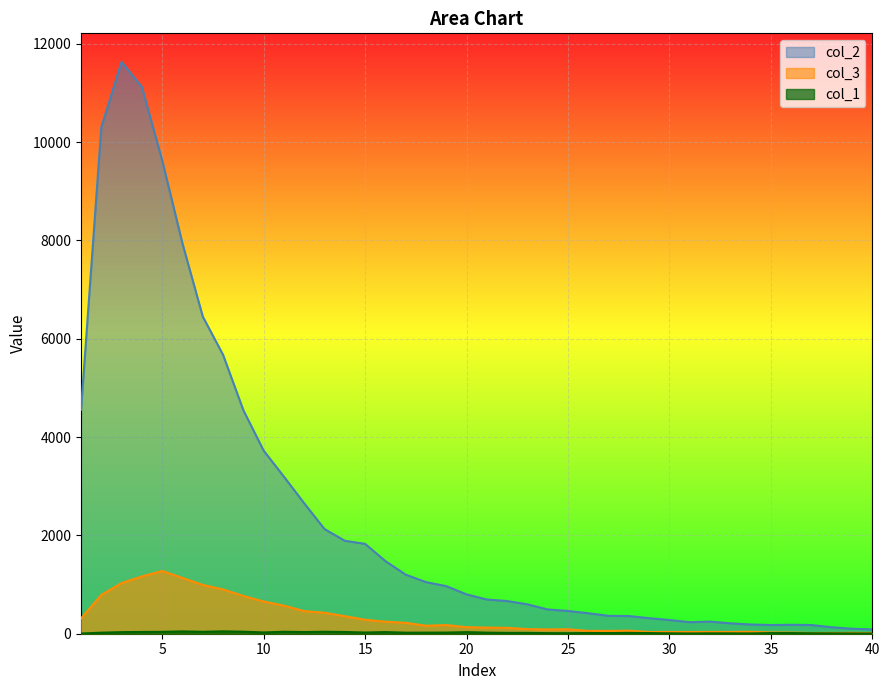

How many distinct data groups are displayed?

3